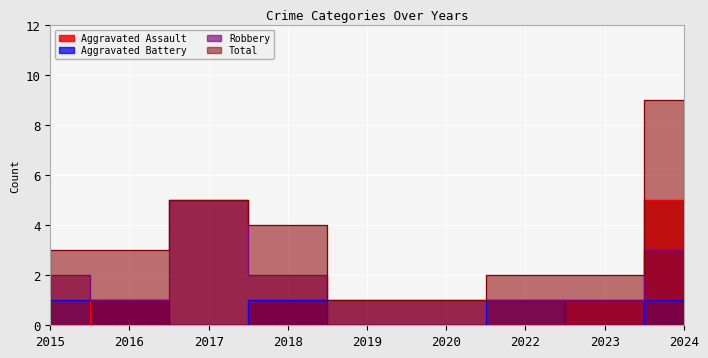

Which series has the largest range (max minus min)?

Total